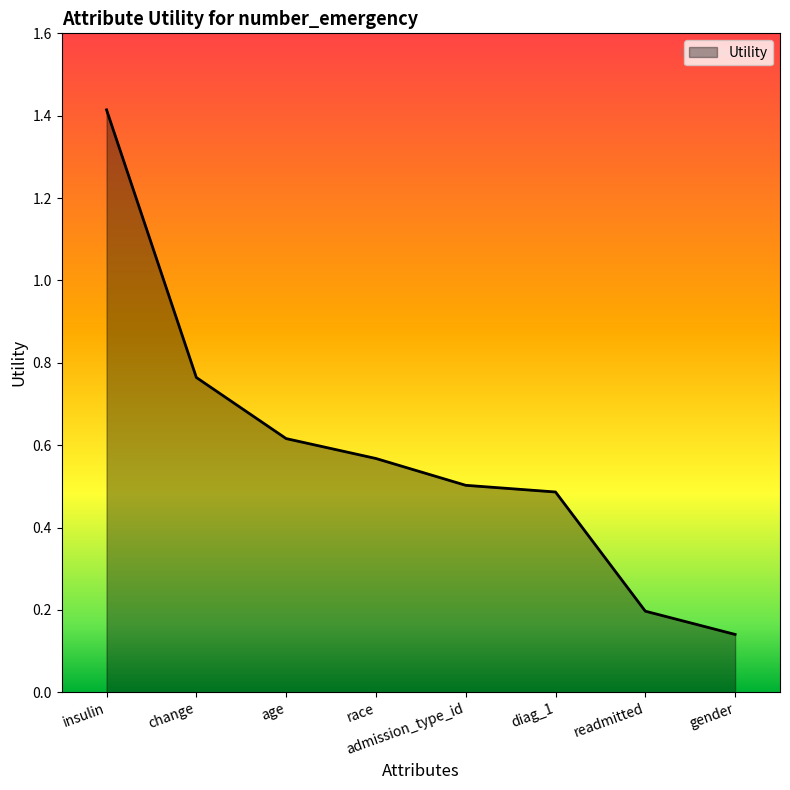

The chart shows a value of 0.5 at diag_1. True or false?

True